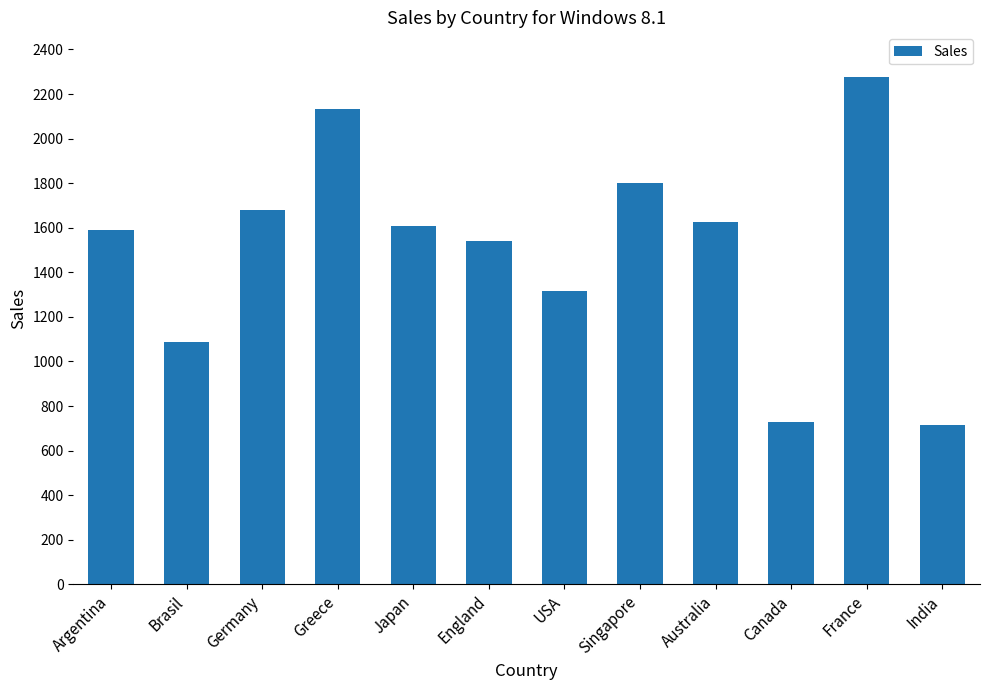

What is the difference between the values at England and Japan?

70